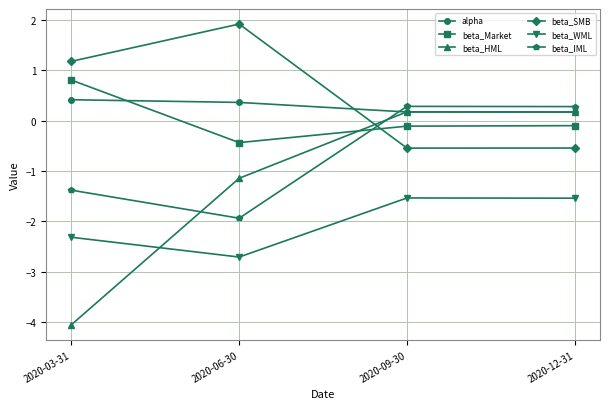

How many lines are shown in the chart?

6